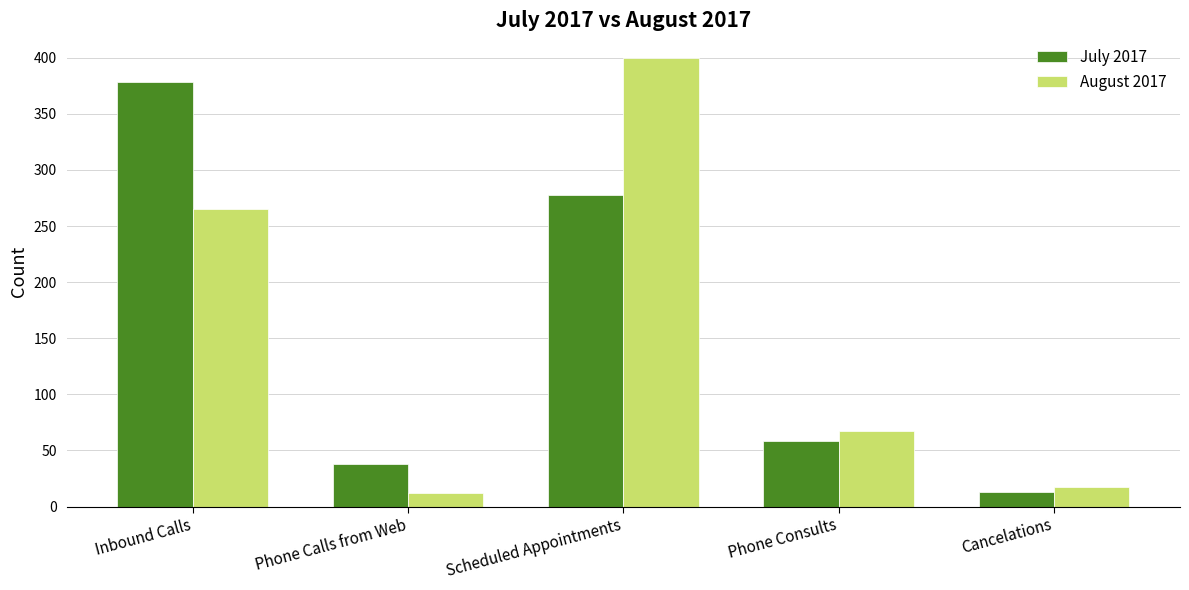

Reading left to right, extract all data points from this chart.

July 2017: Inbound Calls=378	Phone Calls from Web=38	Scheduled Appointments=278	Phone Consults=58	Cancelations=13
August 2017: Inbound Calls=265	Phone Calls from Web=12	Scheduled Appointments=400	Phone Consults=67	Cancelations=17